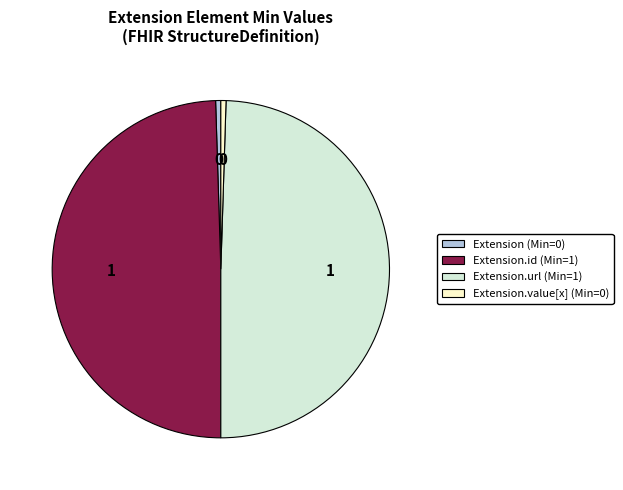

Does any single category account for the majority?

No